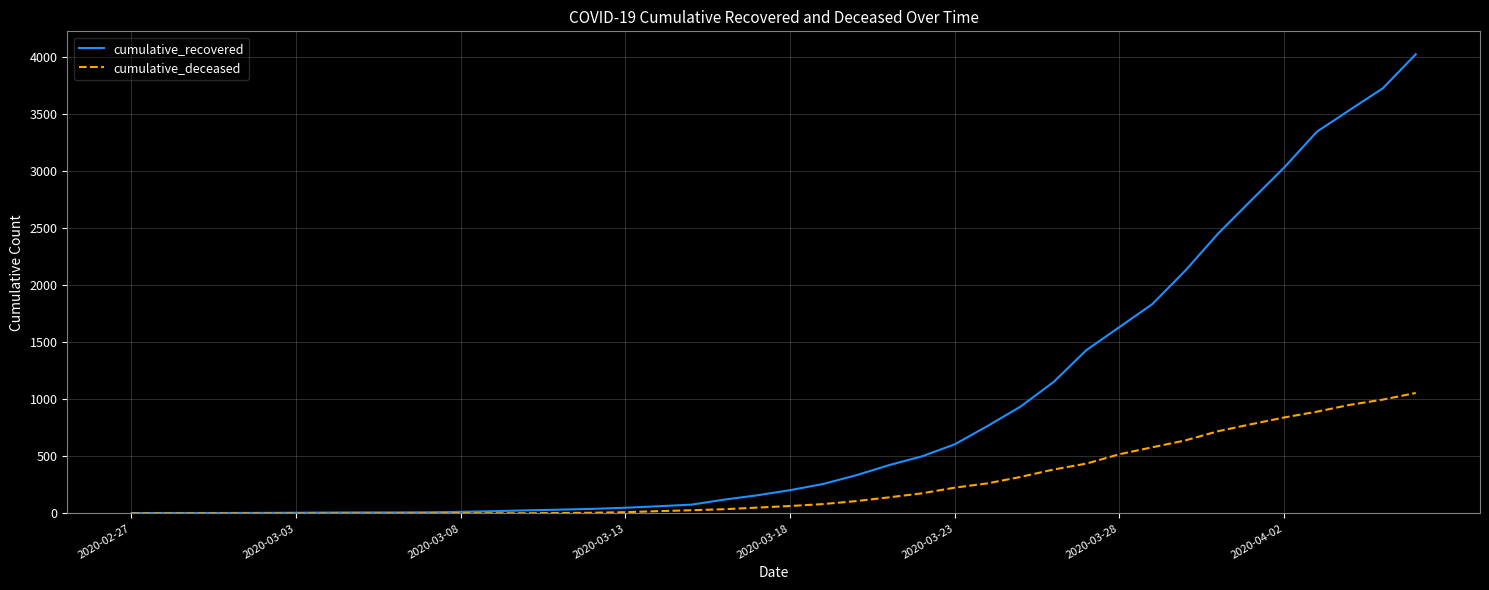

List the series in order of their peak value, highest first.

cumulative_recovered, cumulative_deceased